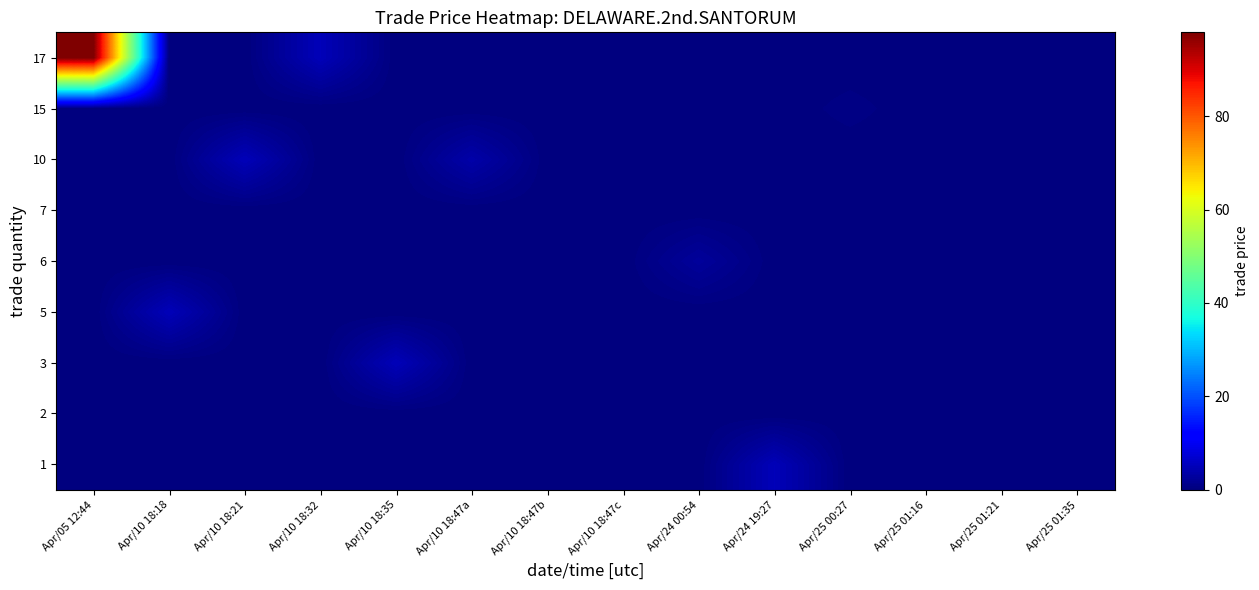

List the series in order of their peak value, highest first.

17, 1, 3, 5, 10, 6, 15, 2, 7